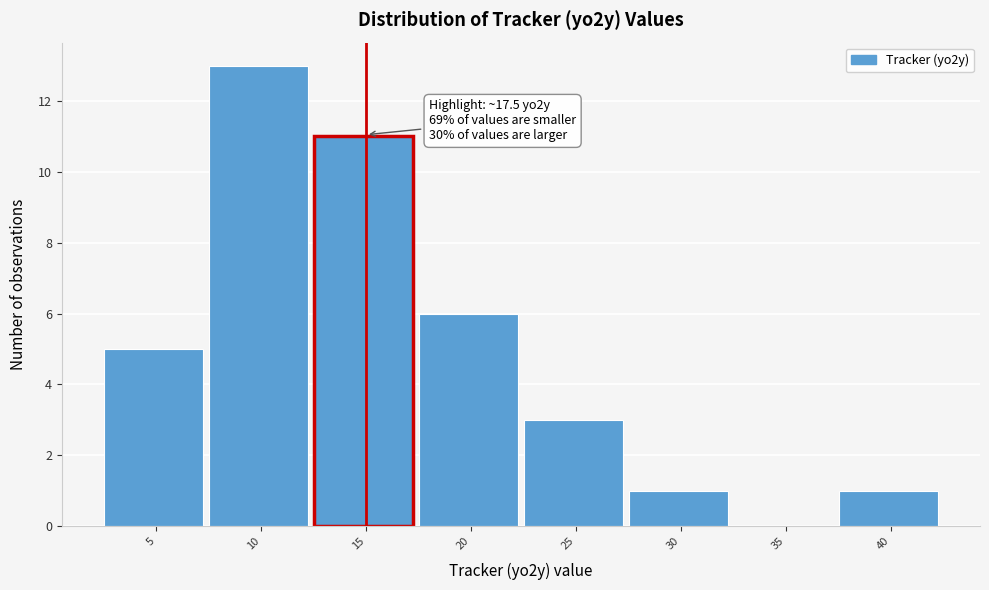

Reading left to right, transcribe all the data shown in this chart.

5=5	10=13	15=11	20=6	25=3	30=1	35=0	40=1